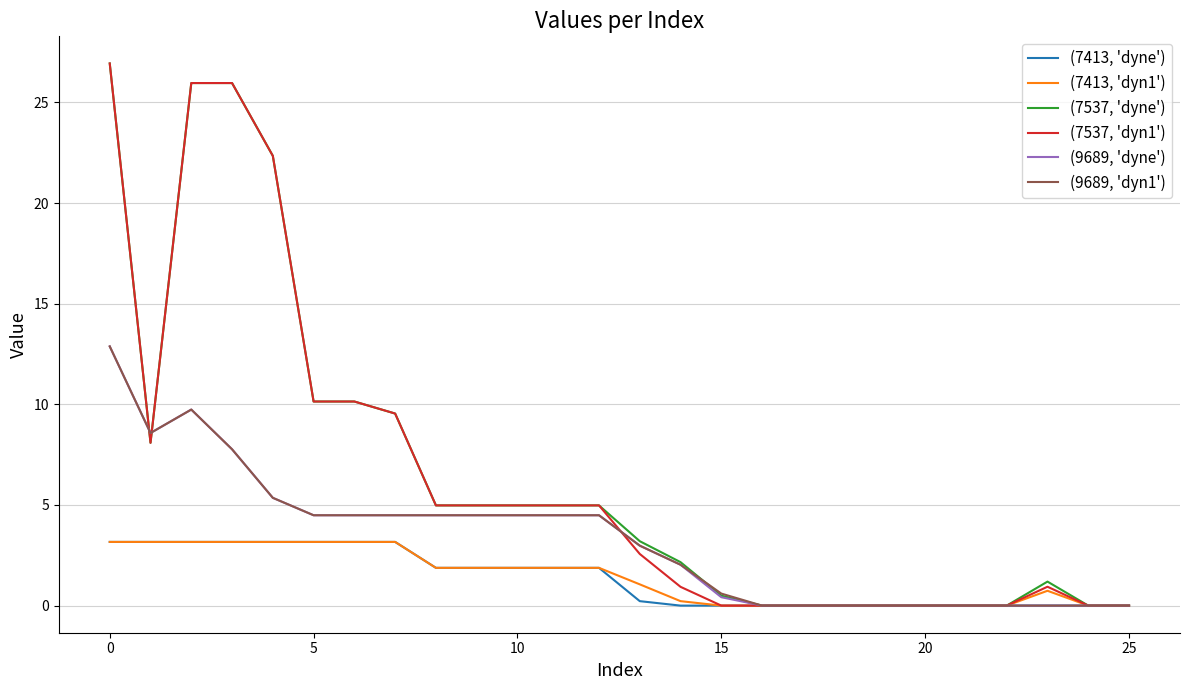

What is the maximum value for (7537, 'dyne')?

26.9